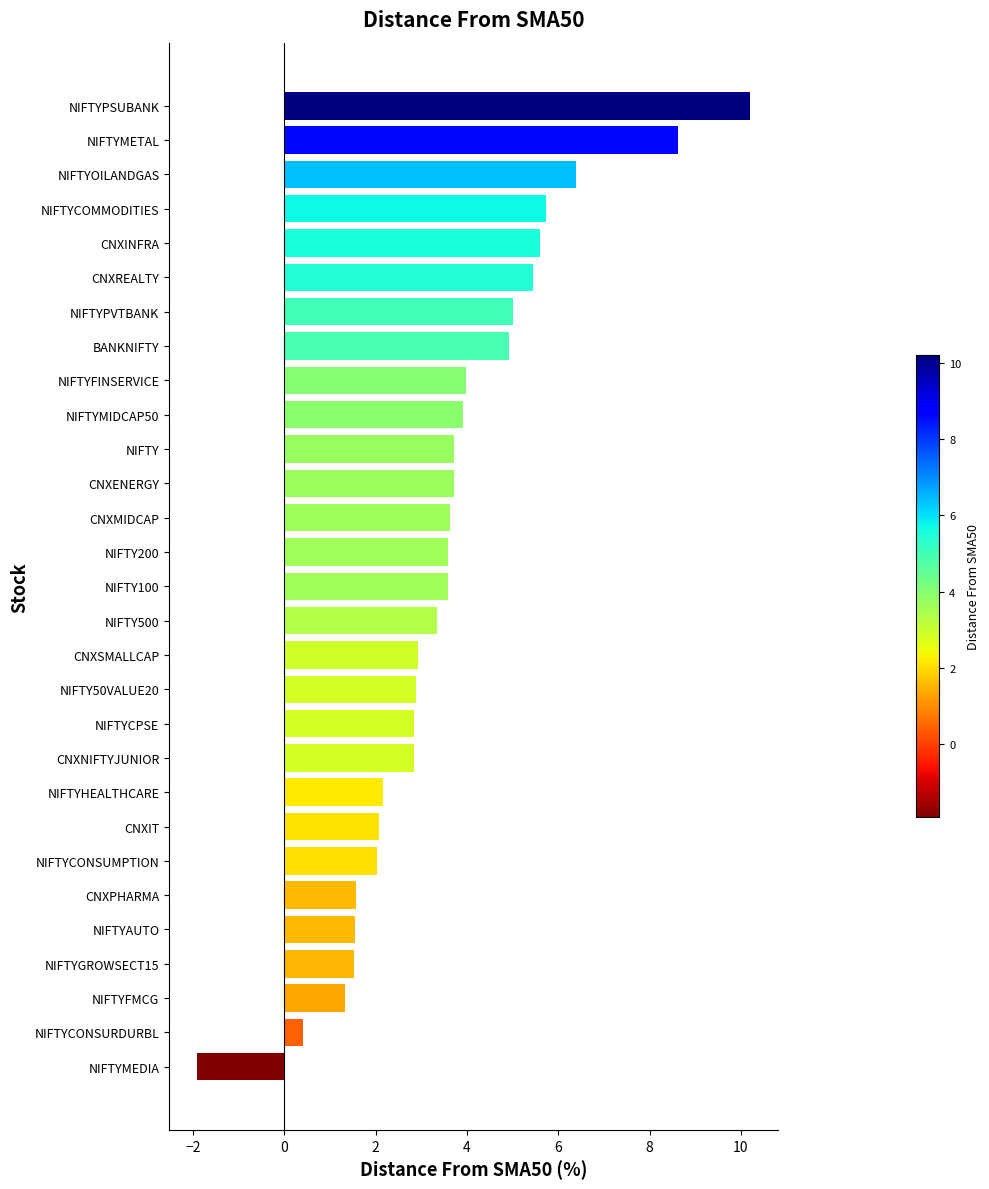

What is the difference between the second highest and second lowest values?

8.2